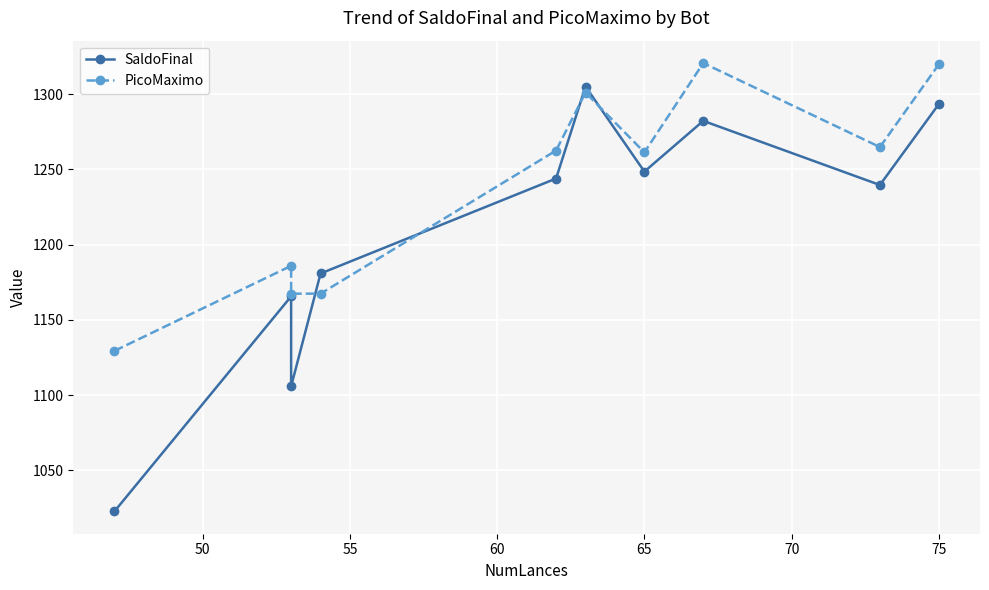

In PicoMaximo, how many points are lower than both neighbors (excluding endpoints)?

2